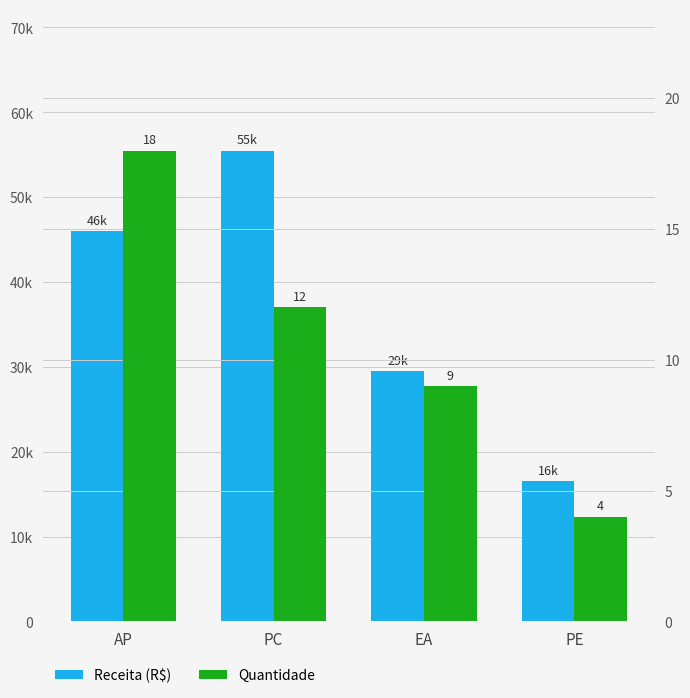

What is the highest value of the Receita (R$) series?

55500